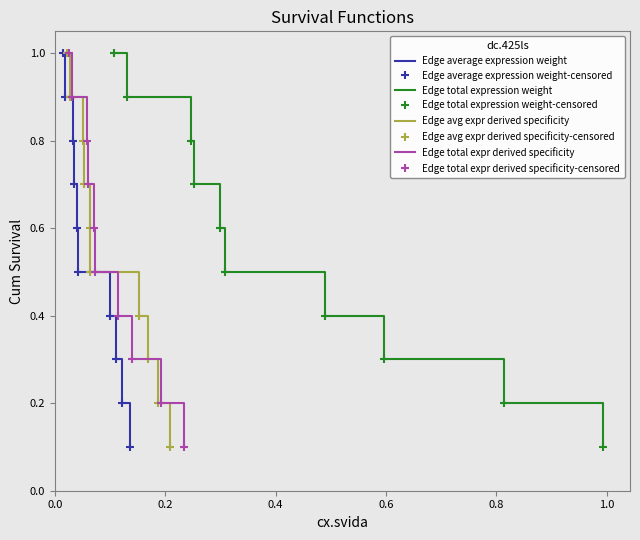

Between 2 and 5, which is larger?

5